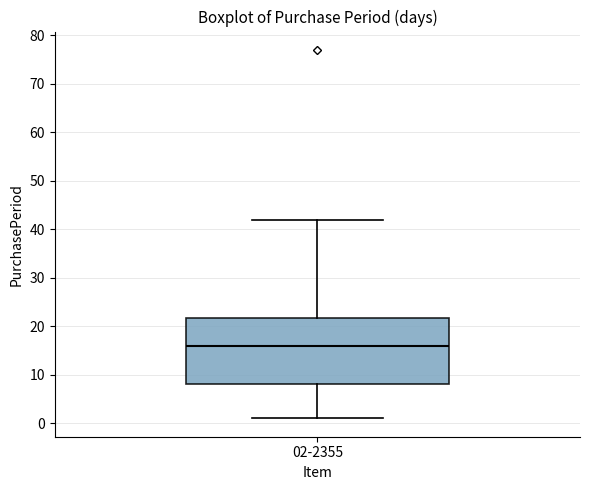

Read this box plot against the y-axis: the position of the median line, the range covered by the box, and the ends of both whiskers. The values are not printed on the chart, so give them approximately, as read against the axis.

median 16, box 8 to 22, whiskers 1 to 42